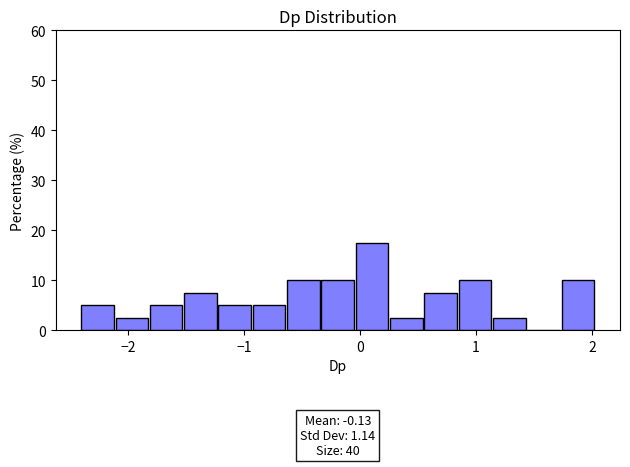

Around what value on the x-axis is the tallest bar? Give the approximate position of its centre, as read against the axis.

0.1